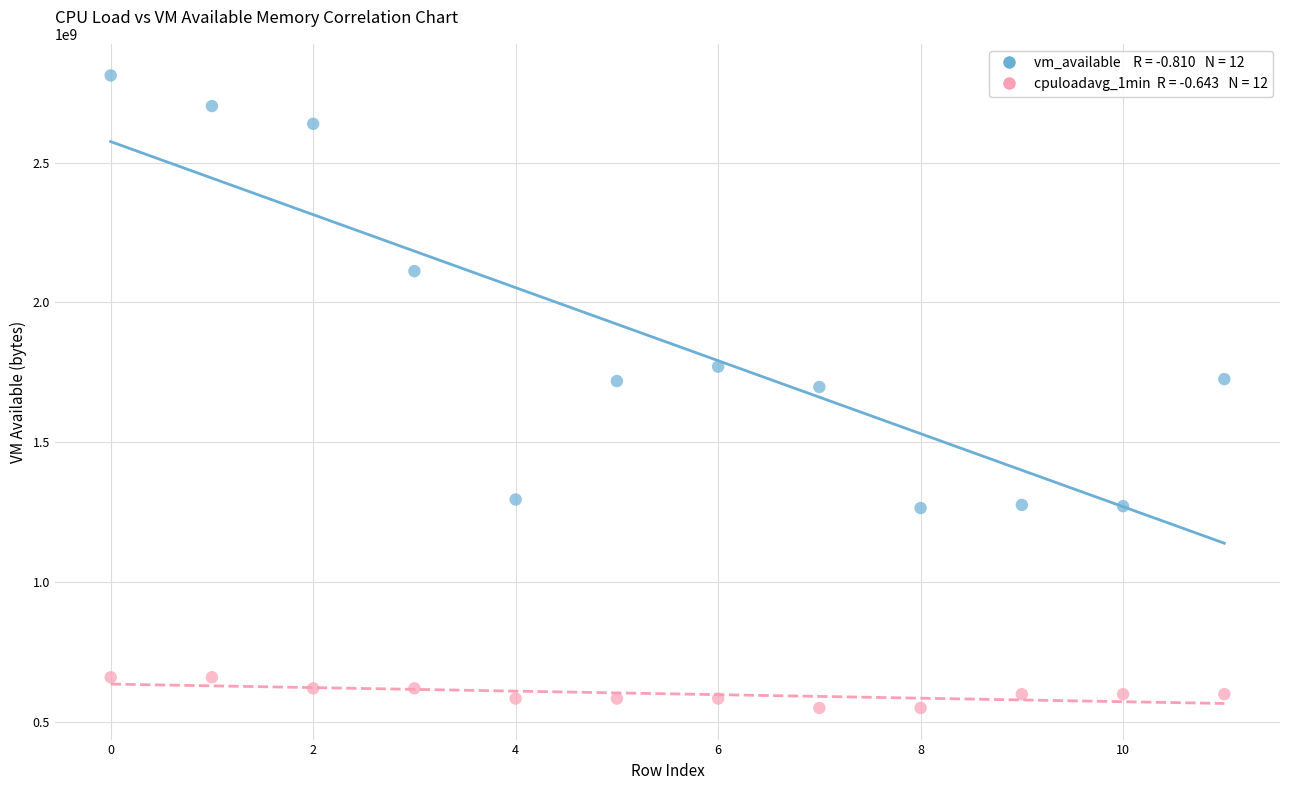

Across all data points, what is the range of Y values (max minus min)?

2259330003.9